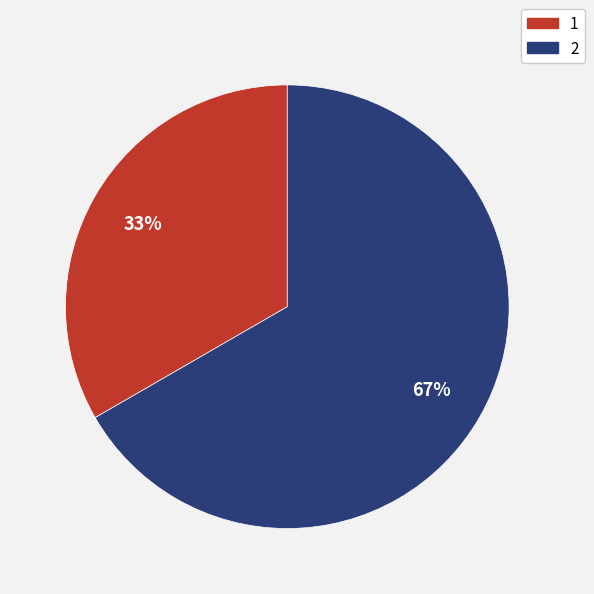

To the nearest percent, what percentage of the pie is 1?

33%